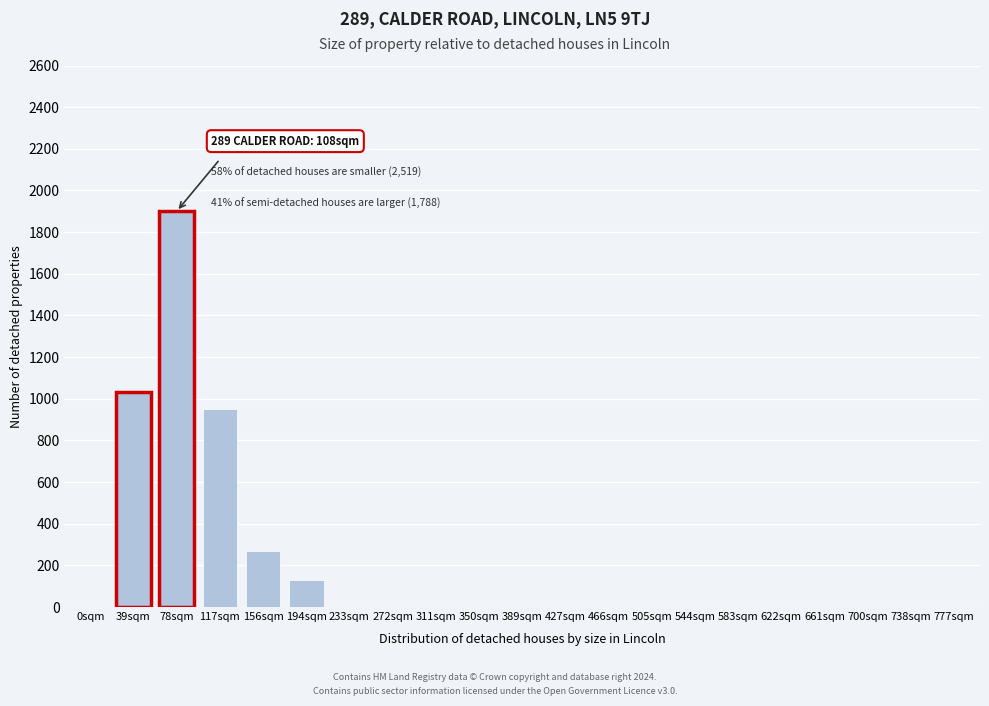

Reading right to left, extract all data points from this chart.

777sqm=0	738sqm=0	700sqm=0	661sqm=0	622sqm=0	583sqm=0	544sqm=0	505sqm=0	466sqm=0	427sqm=0	389sqm=0	350sqm=0	311sqm=0	272sqm=0	233sqm=0	194sqm=130	156sqm=270	117sqm=950	78sqm=1900	39sqm=1030	0sqm=0